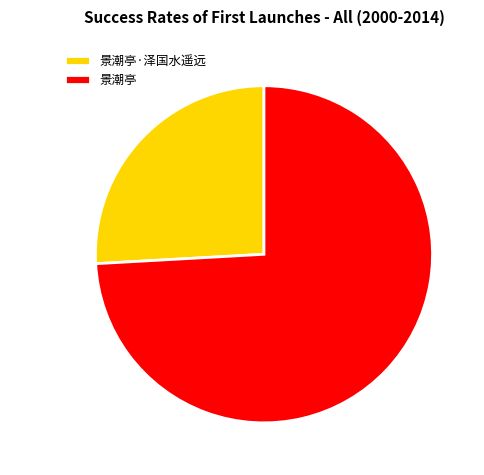

The 景潮亭·泽国水遥远 slice represents 26% of the pie. True or false?

True